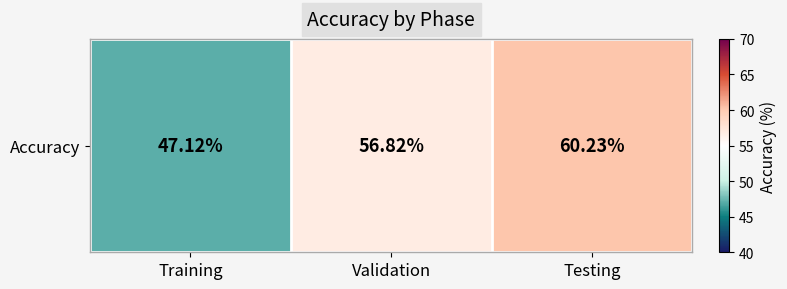

The chart shows a value of 56.8 at Validation. True or false?

True